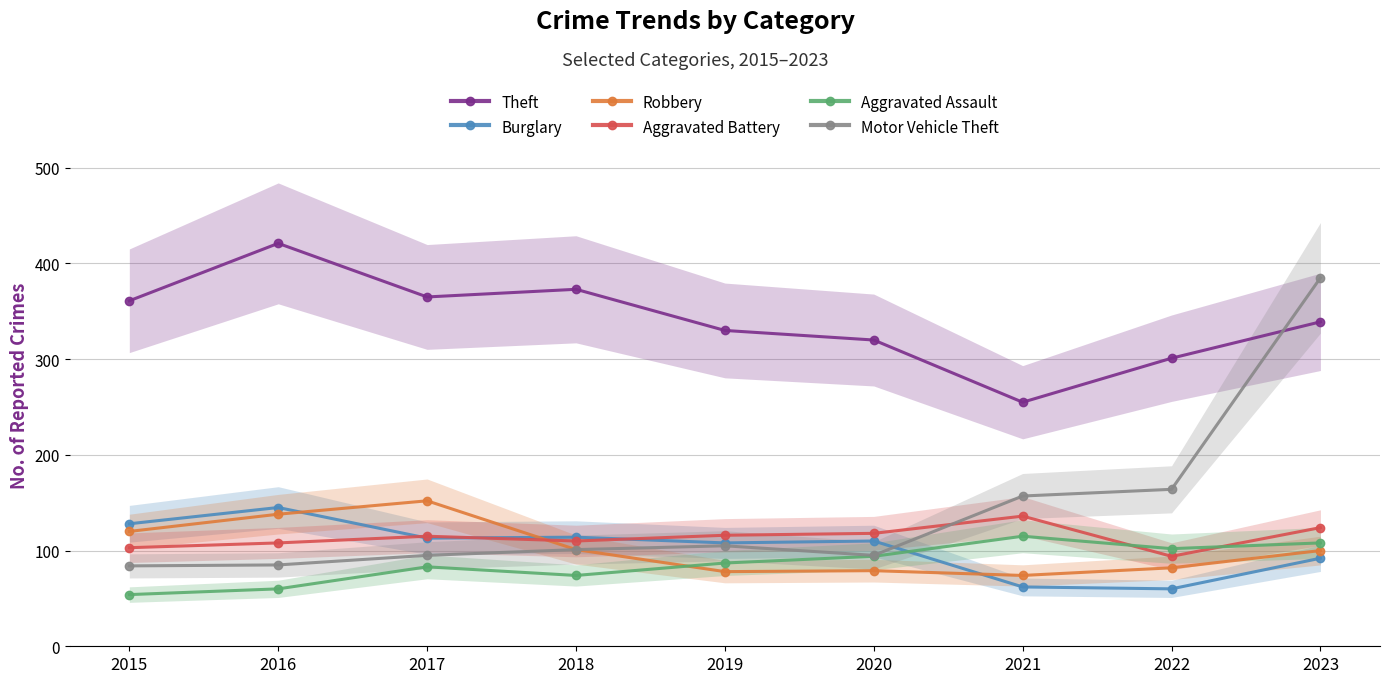

At which label is Aggravated Assault closest to 84?

2017